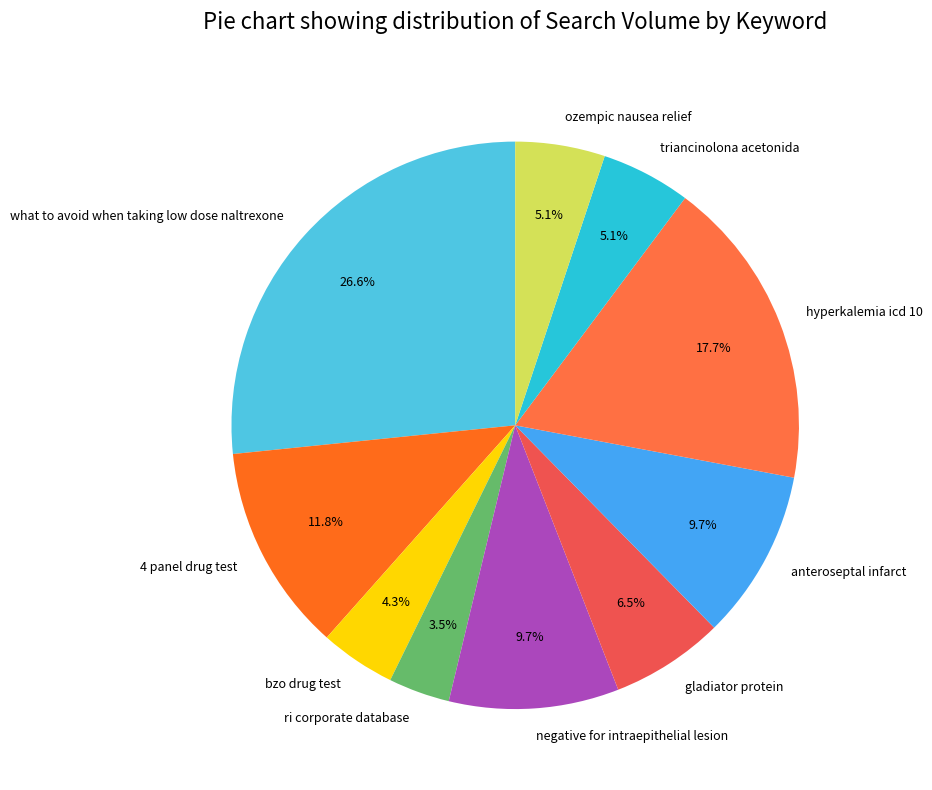

To the nearest percent, what is the average slice percentage?

10%